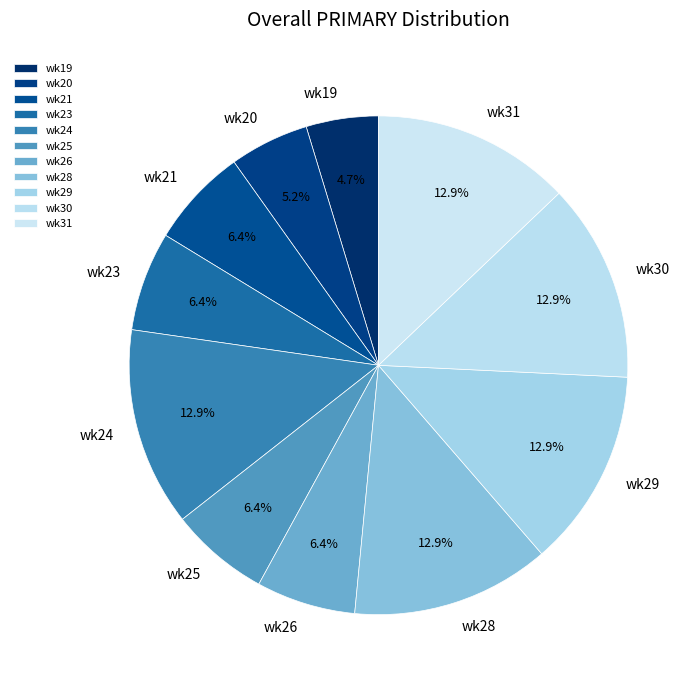

What percentage do wk29 and wk28 together represent?

25.8%